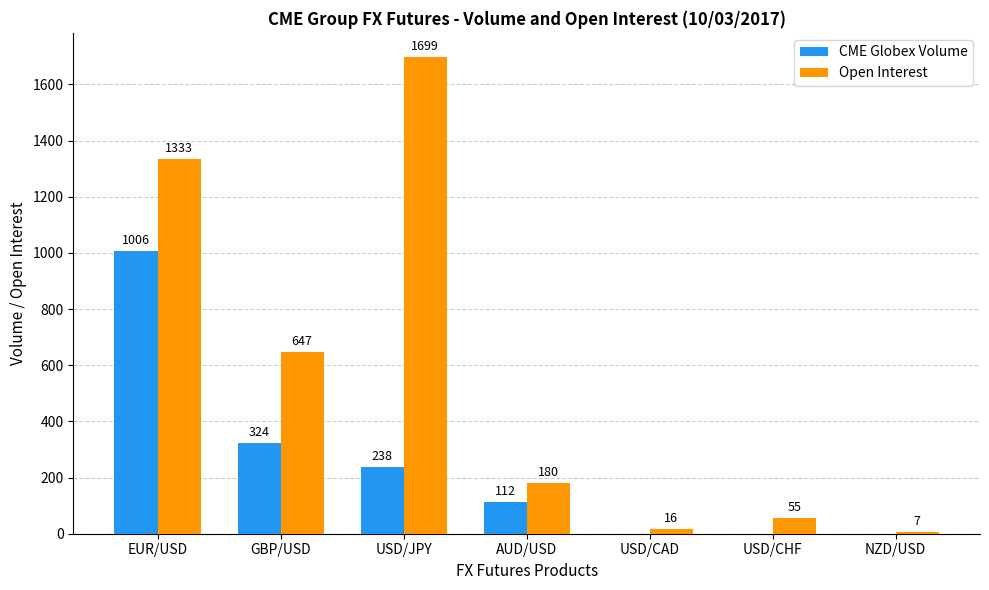

At which label does Open Interest first exceed 180?

EUR/USD